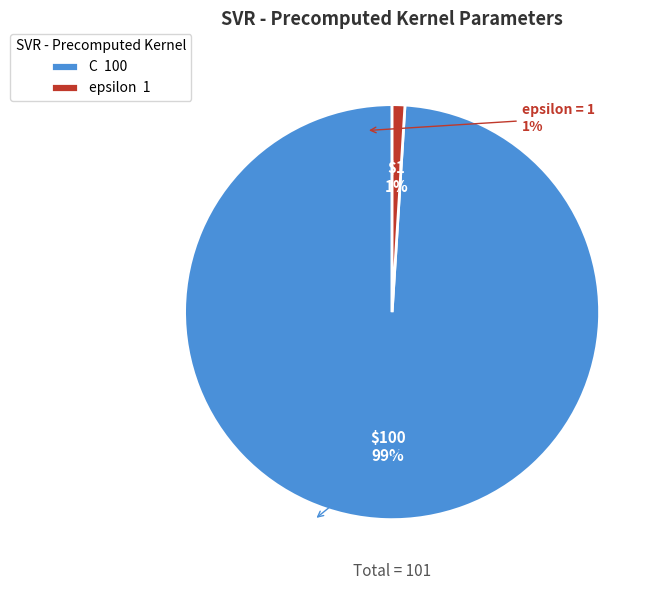

To the nearest percent, what portion does C represent?

99%